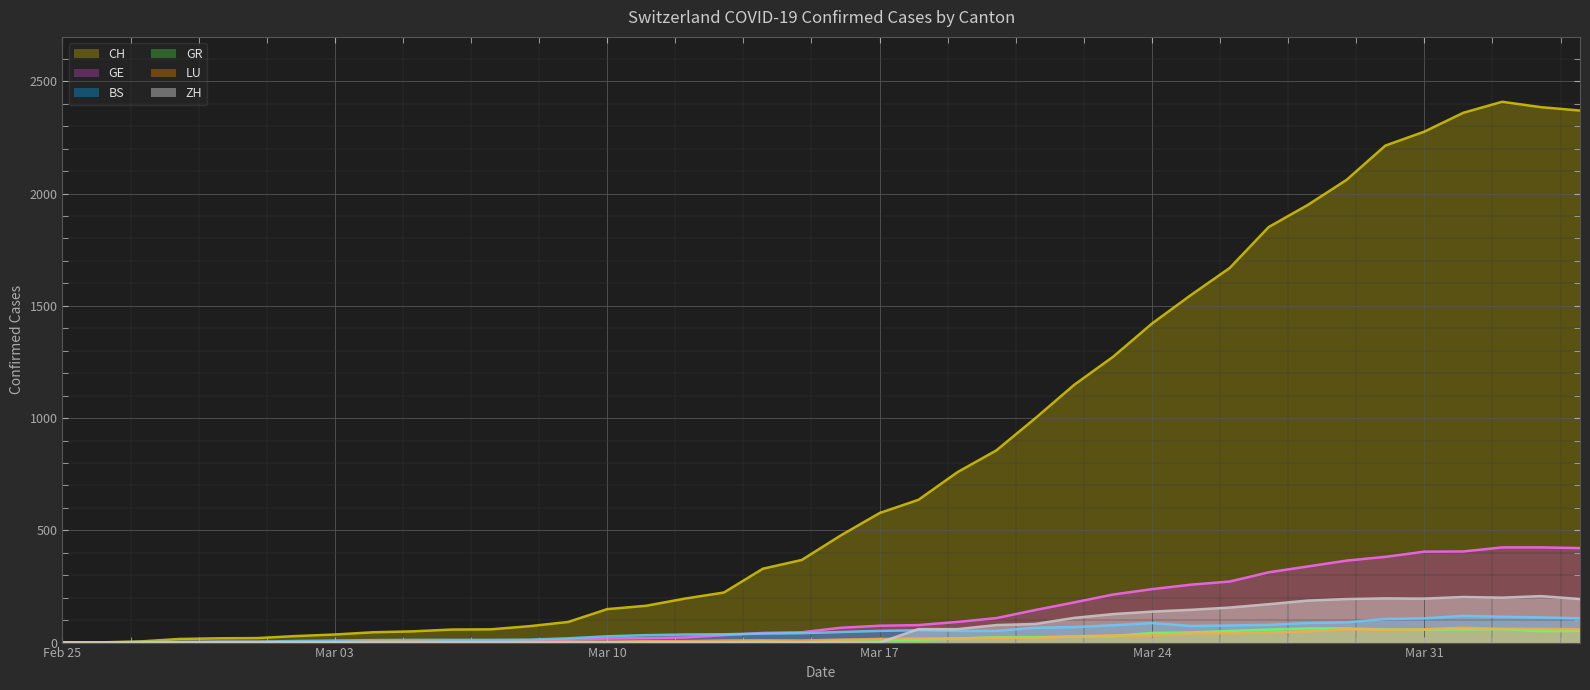

Is it true that CH equals 1049 at 2020-03-19?

False